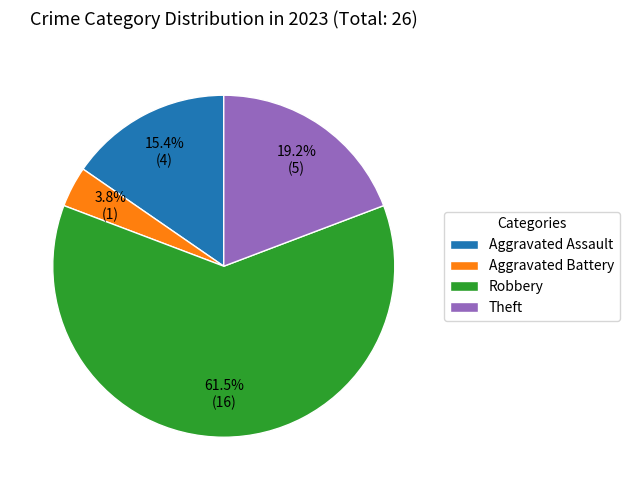

What portion of the pie excludes Aggravated Battery?

96.2%